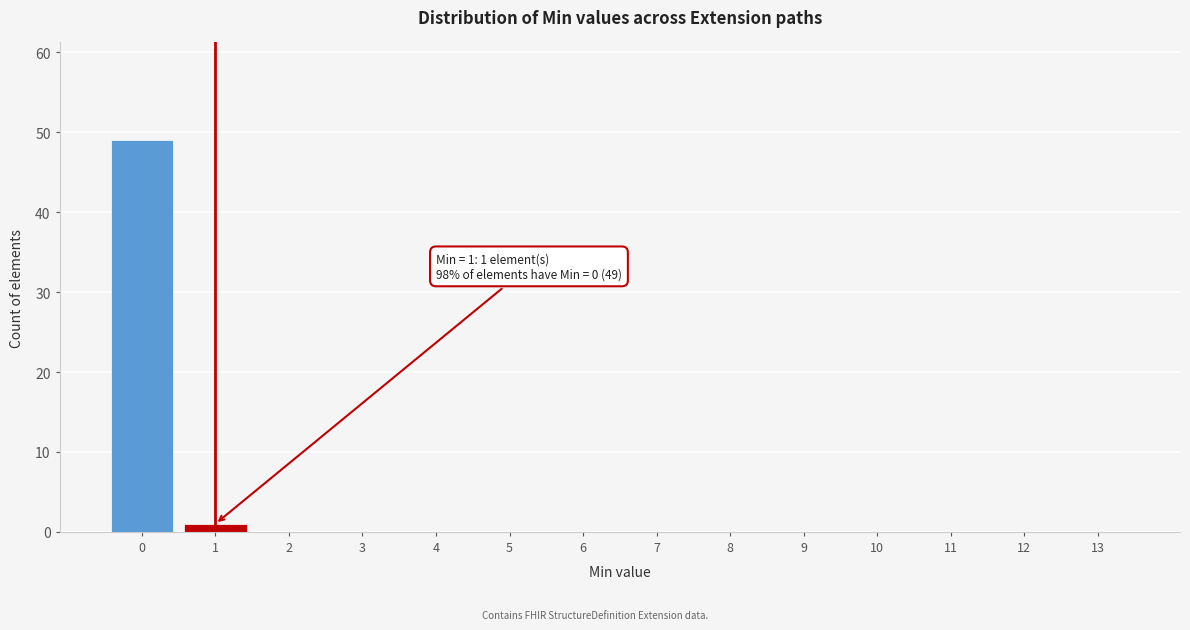

Reading left to right, what are all the values shown in this chart?

0=49	1=1	2=0	3=0	4=0	5=0	6=0	7=0	8=0	9=0	10=0	11=0	12=0	13=0